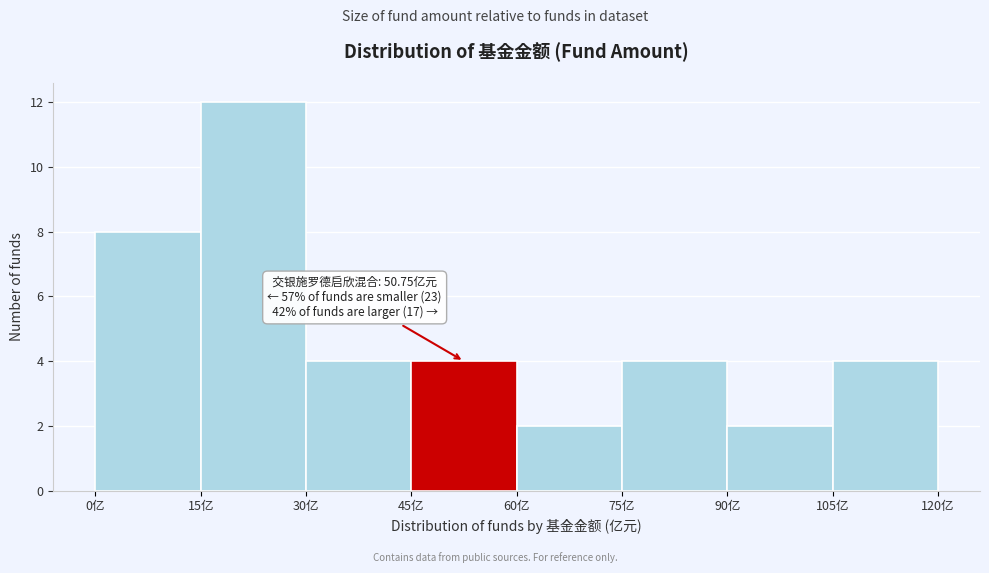

Over which range of the x-axis is the bar tallest?

15 to 30